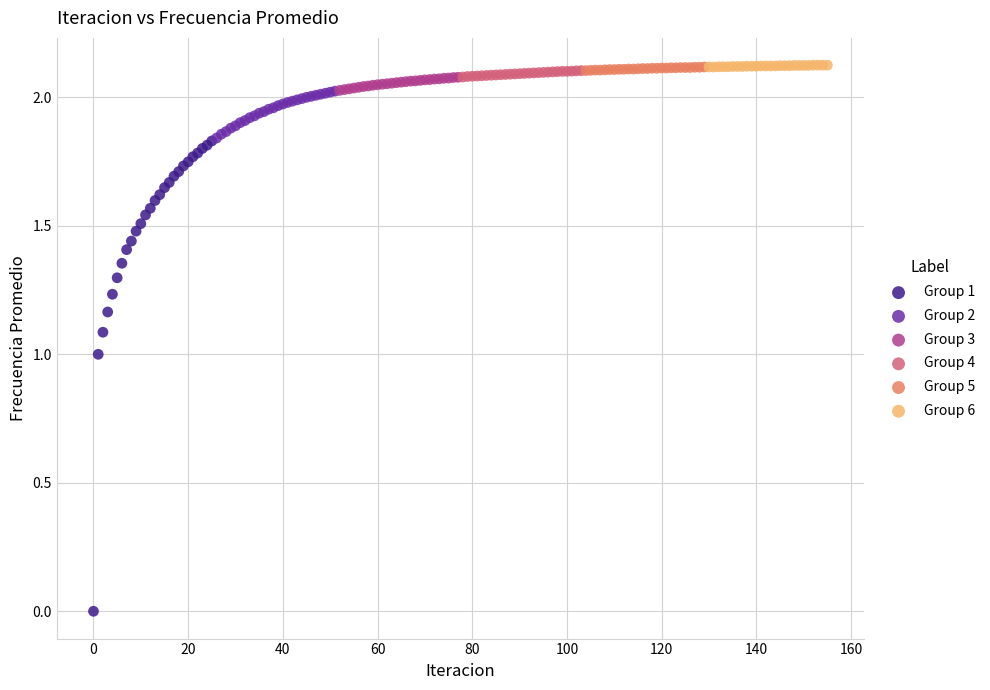

Which series has the largest Y range (max minus min)?

Group 1